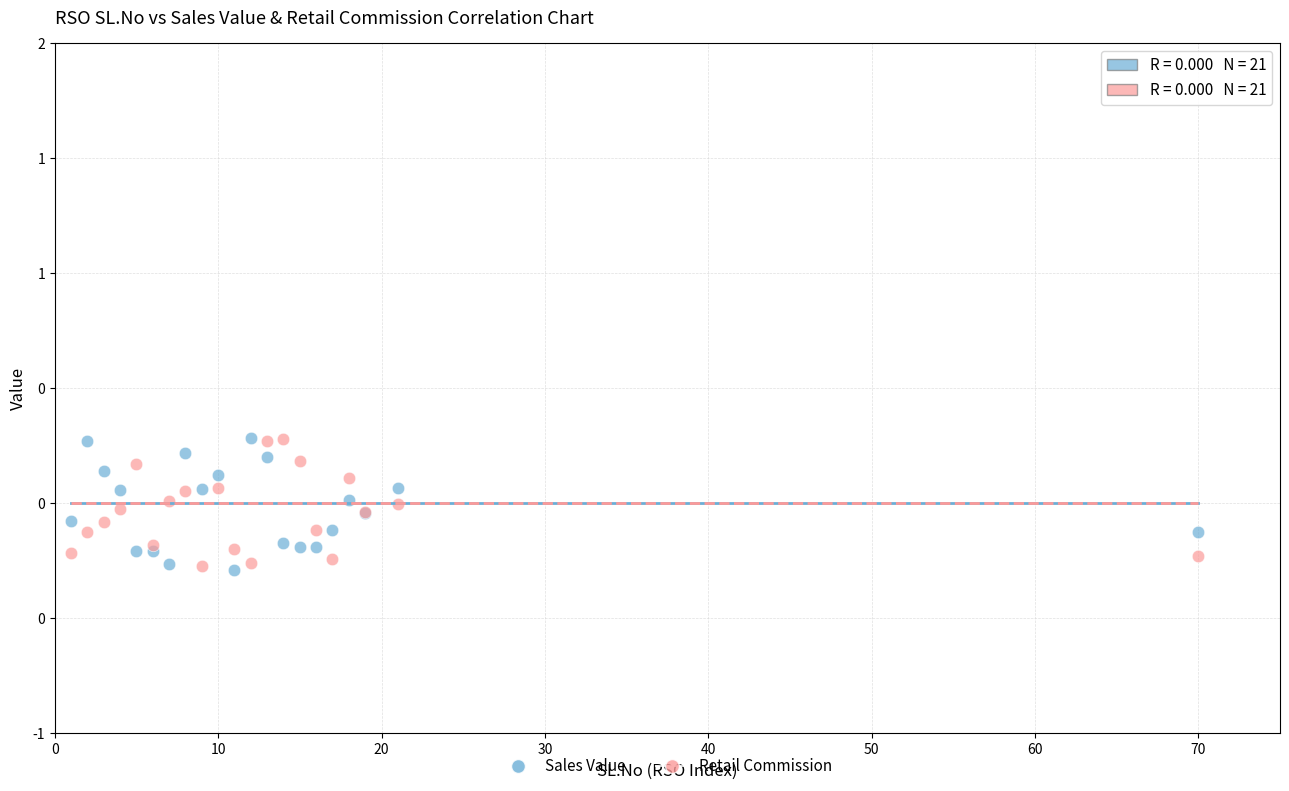

What are all the series names shown in the legend?

Sales Value, Retail Commission